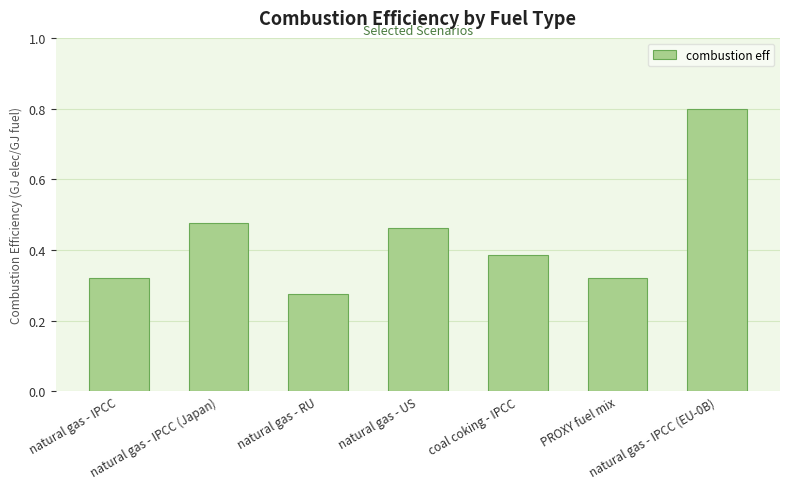

What is the label of the 7th bar from the left?

natural gas - IPCC (EU-0B)